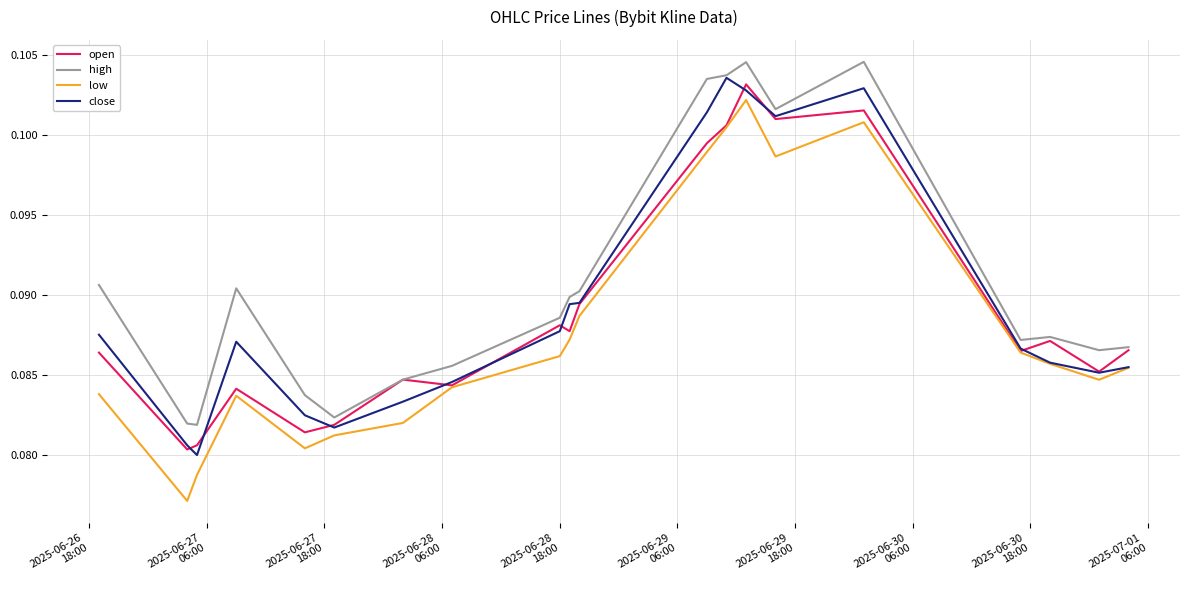

True or false: low and high cross at least once.

False